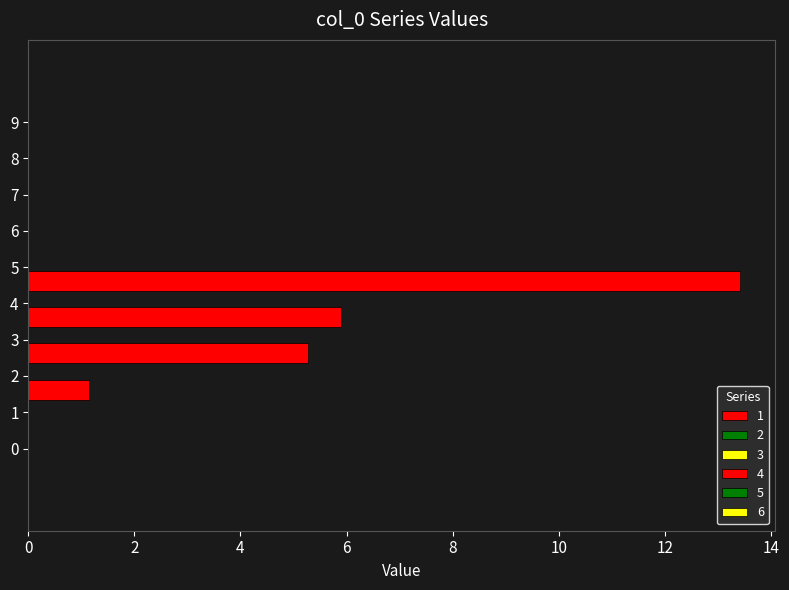

Count the number of data series in this chart.

1